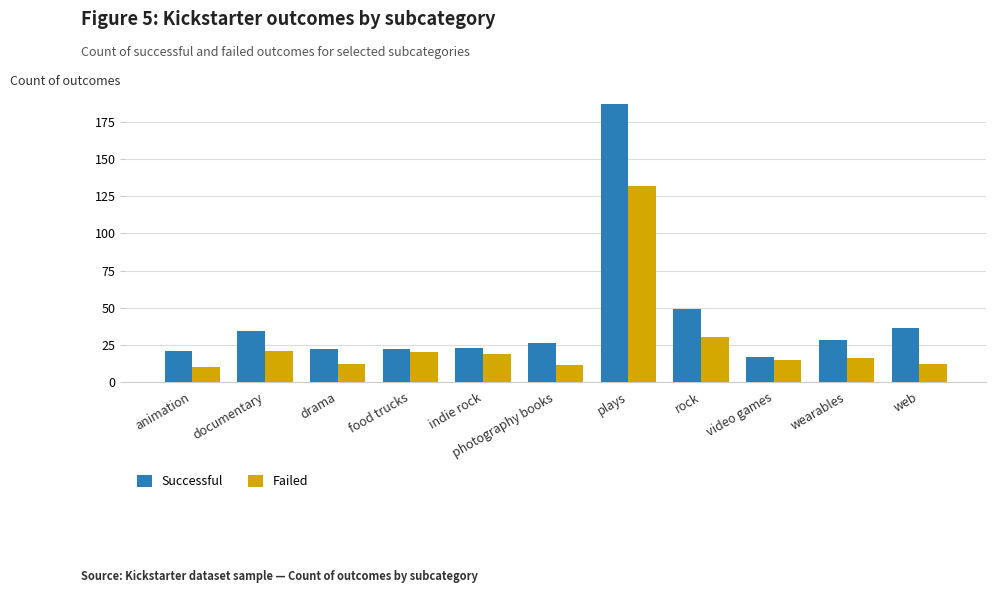

How many bars are there in total?

22